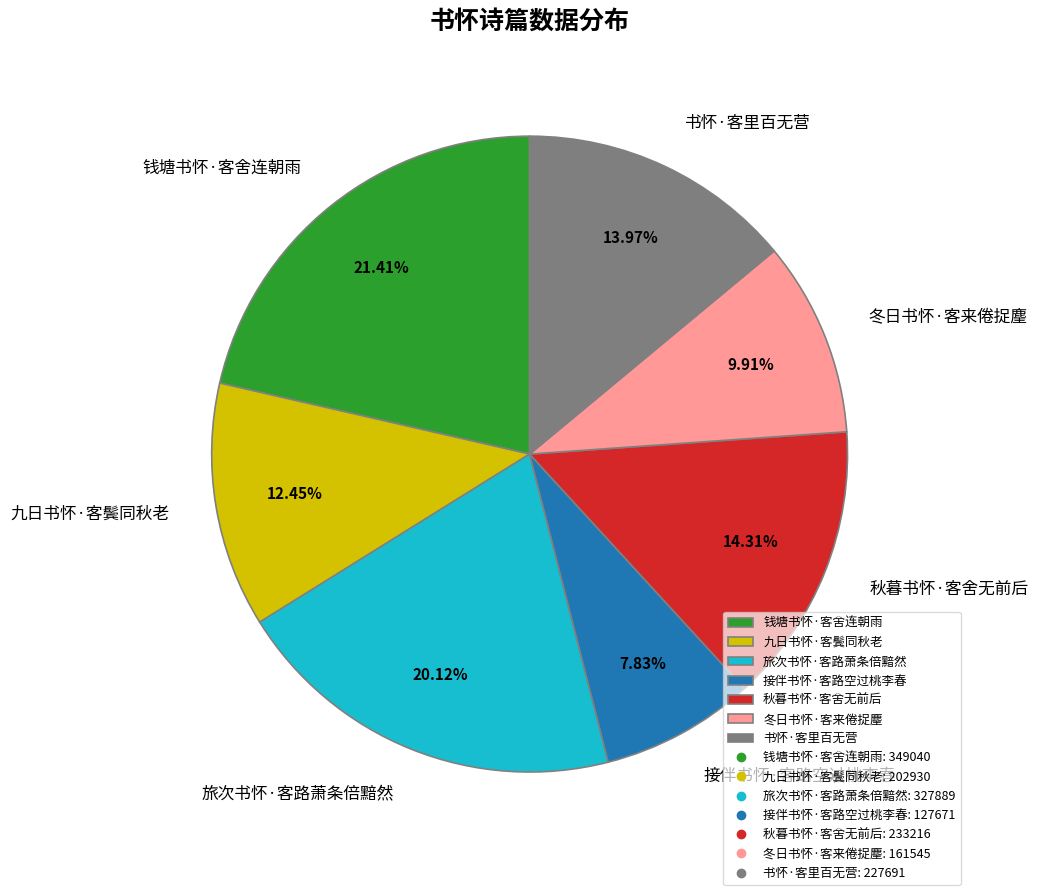

Which slice is the largest?

钱塘书怀·客舍连朝雨